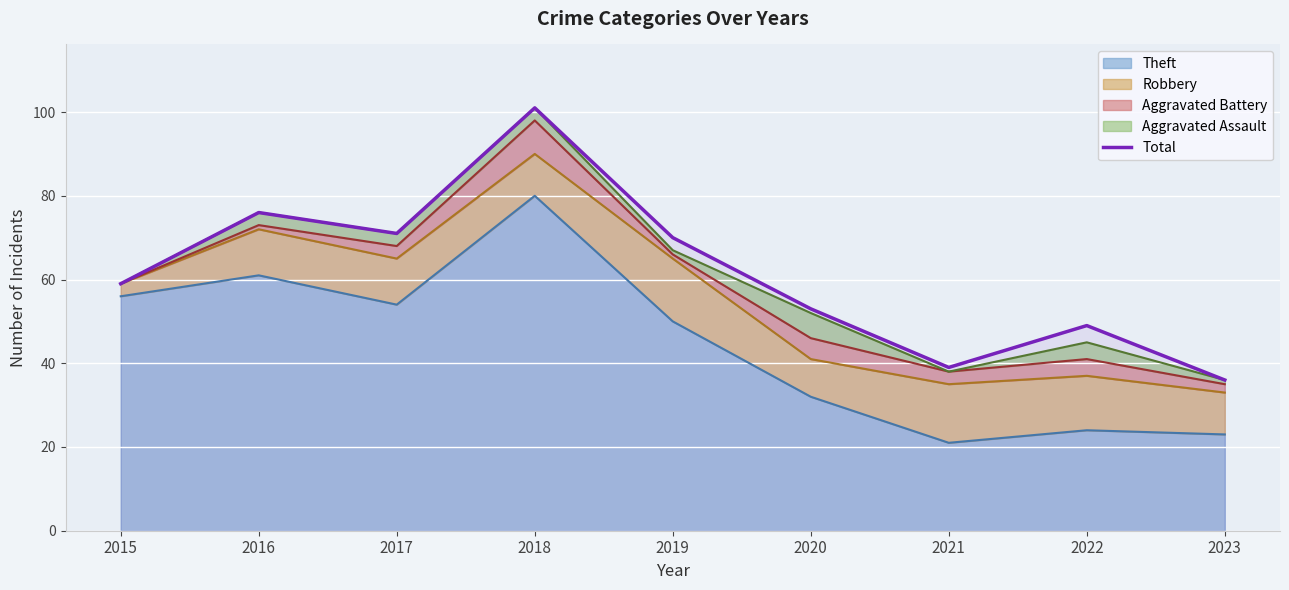

Which label corresponds to the smallest value in the chart?

2023